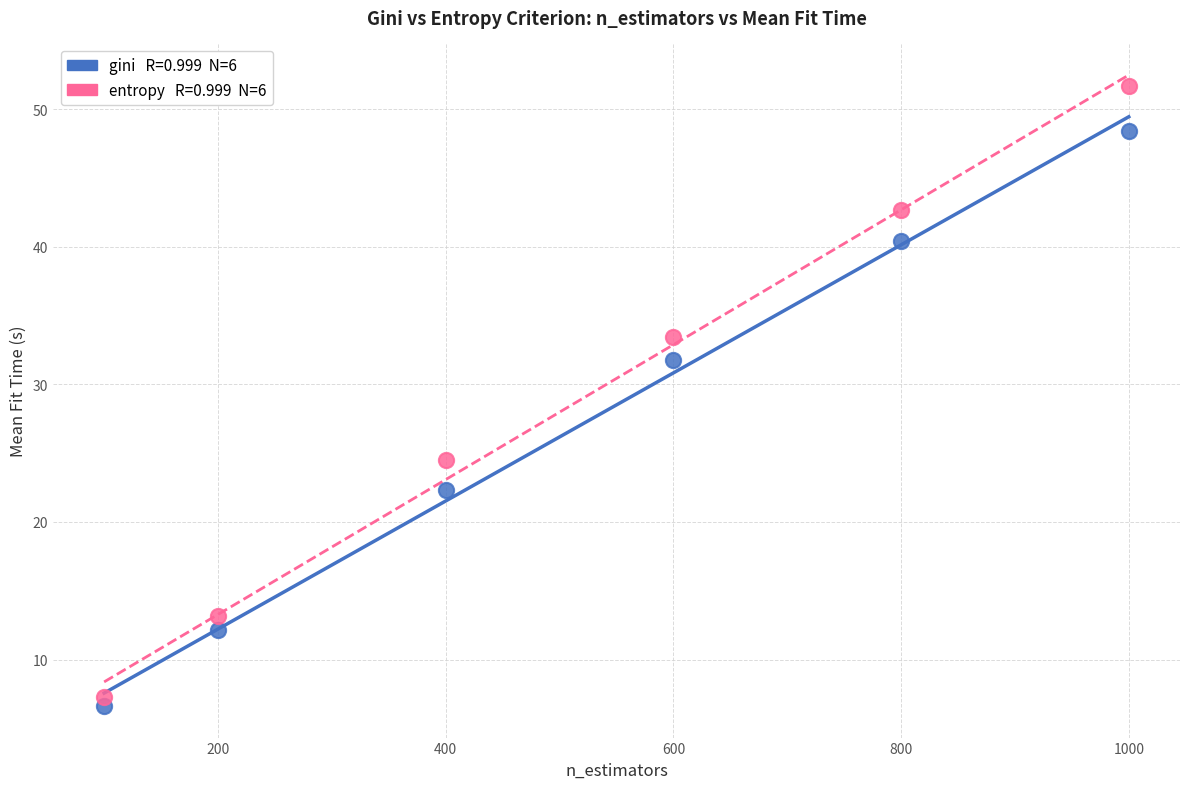

Across all series, what Y value is closest to 29?

31.7